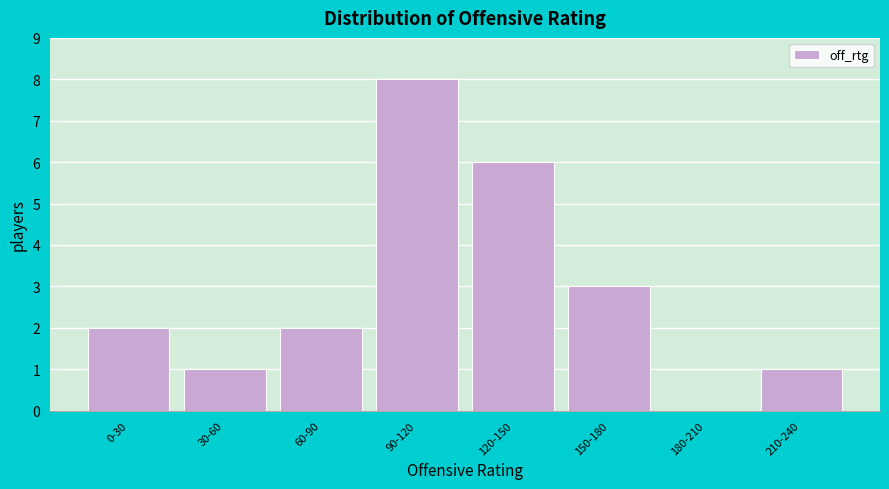

Reading right to left, what are all the values shown in this chart?

210-240=1	180-210=0	150-180=3	120-150=6	90-120=8	60-90=2	30-60=1	0-30=2